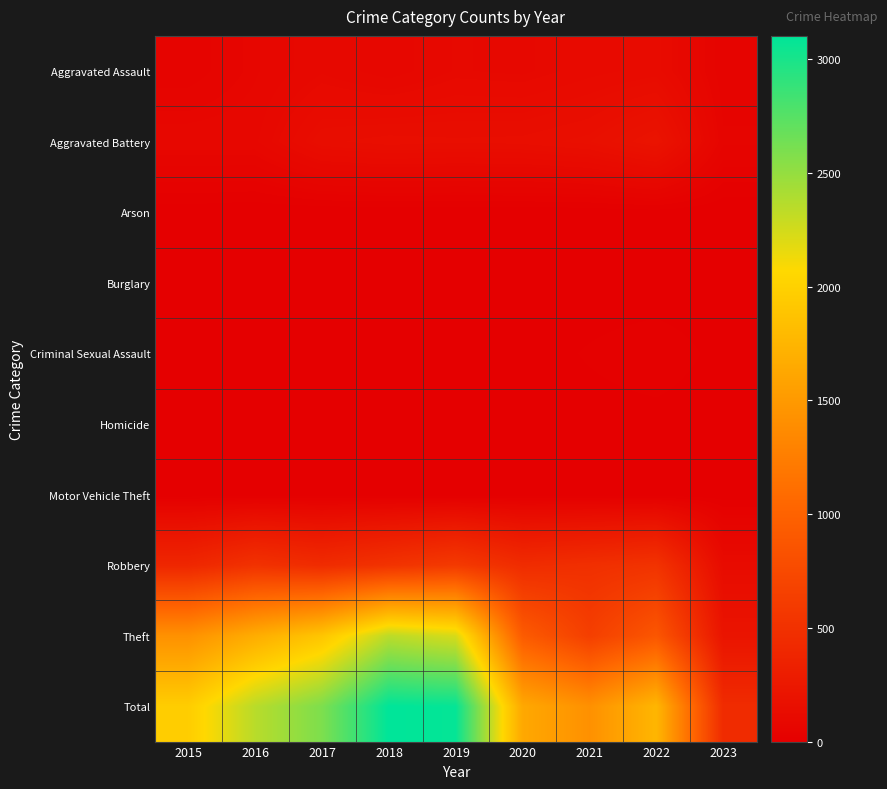

List the series in order of their peak value, highest first.

Total, Theft, Robbery, Aggravated Battery, Aggravated Assault, Criminal Sexual Assault, Arson, Homicide, Motor Vehicle Theft, Burglary